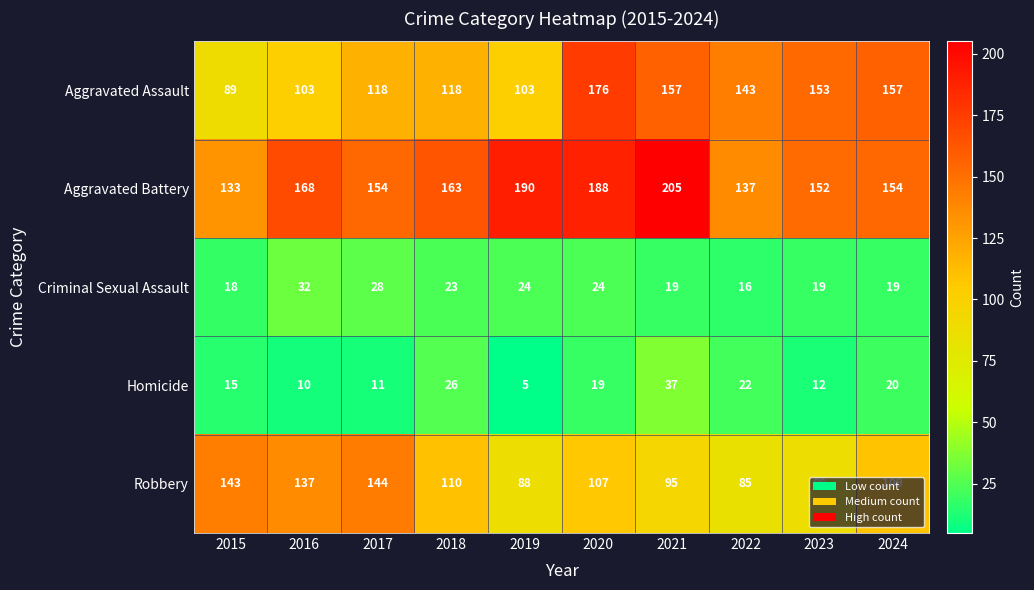

List the series in order of their peak value, highest first.

Aggravated Battery, Aggravated Assault, Robbery, Homicide, Criminal Sexual Assault